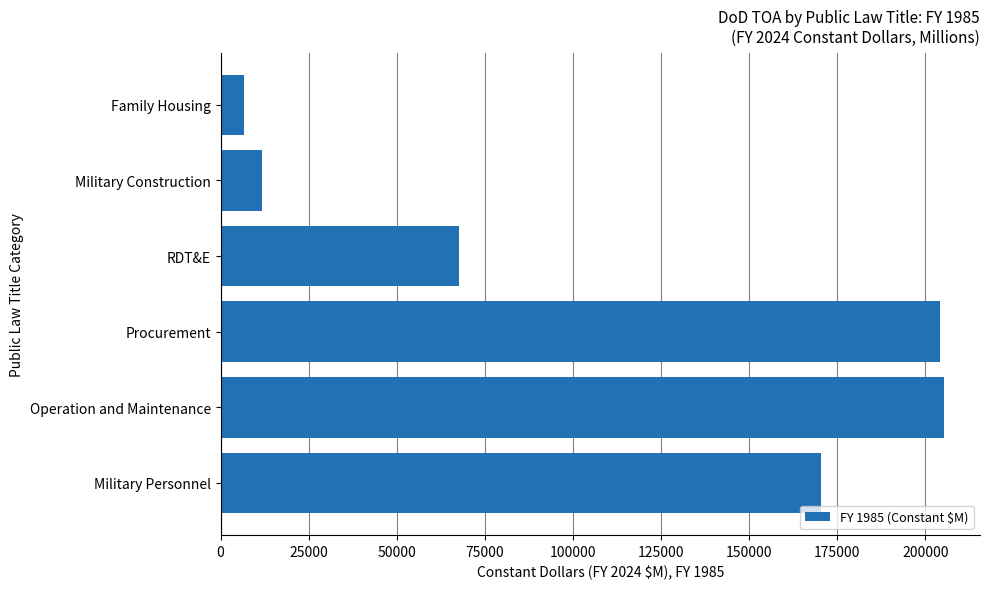

Where is the data nearest to the value 105931?

RDT&E